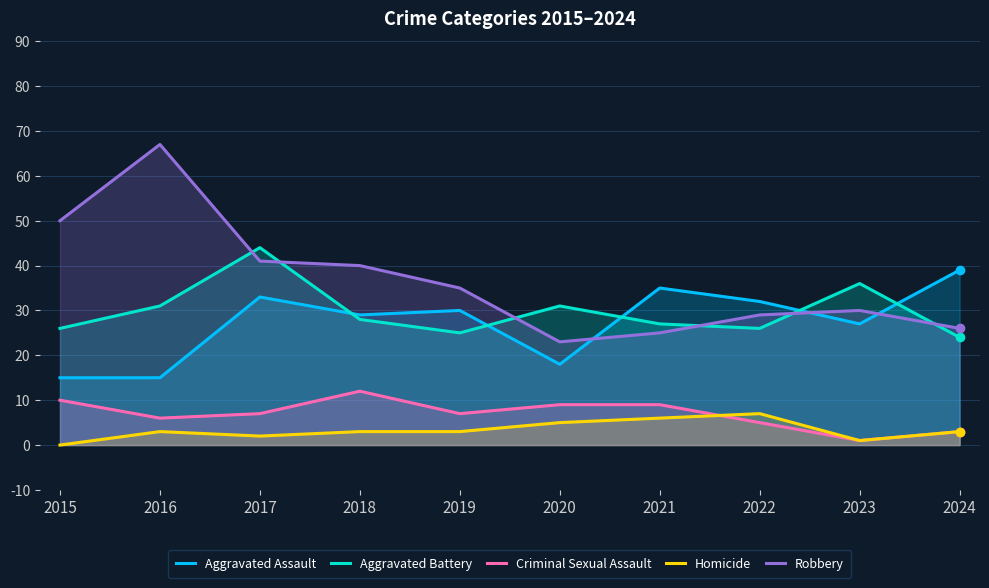

At 2019, list the series in order from smallest to largest.

Homicide, Criminal Sexual Assault, Aggravated Battery, Aggravated Assault, Robbery